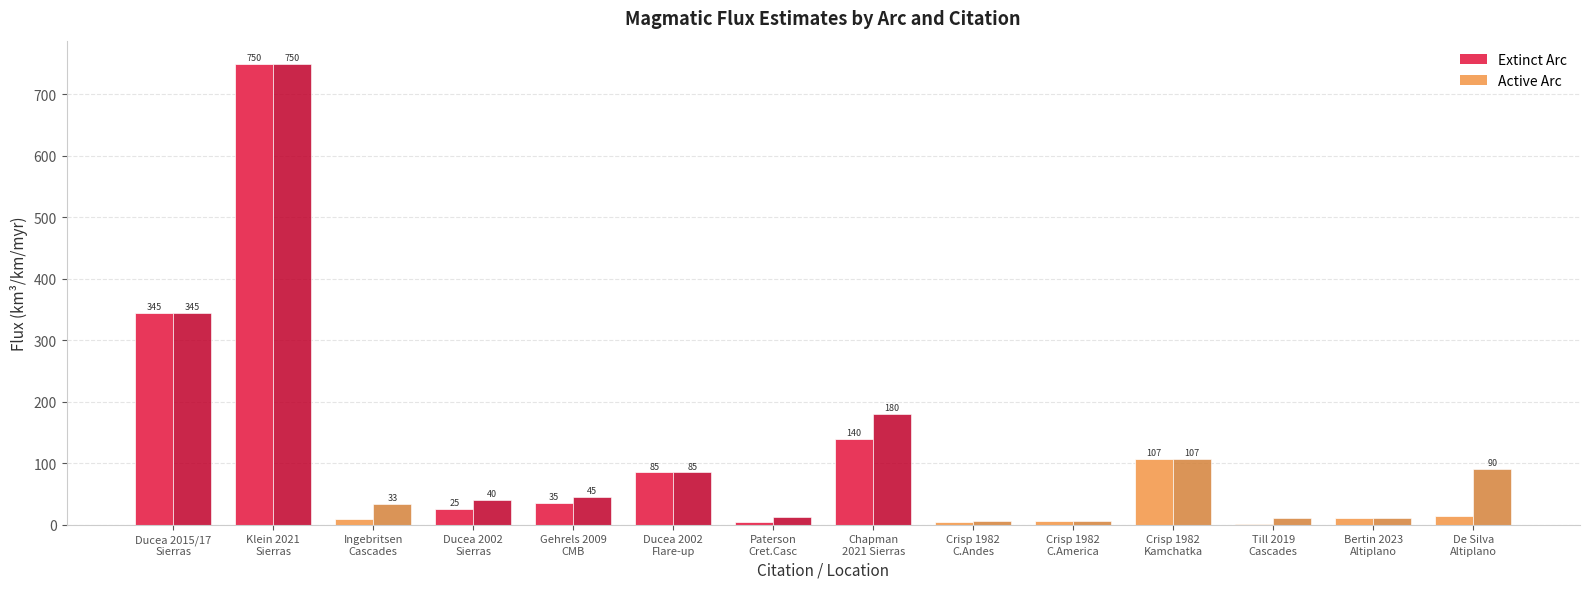

What is the maximum value shown in the chart?

750.0